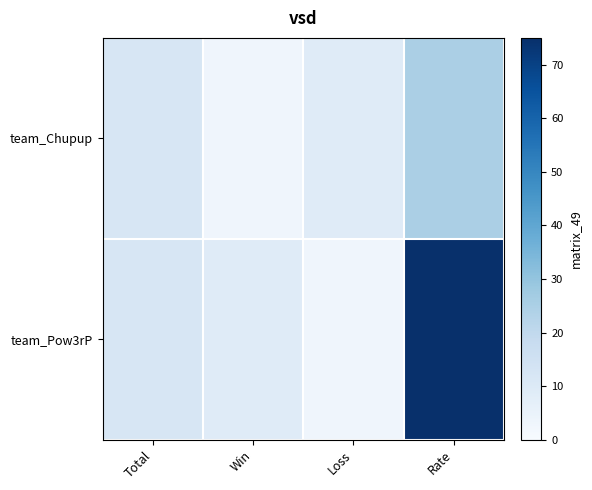

Reading left to right, what are all the values shown in this chart?

team_Chupup: Total=12	Win=3	Loss=9	Rate=25
team_Pow3rP: Total=12	Win=9	Loss=3	Rate=75